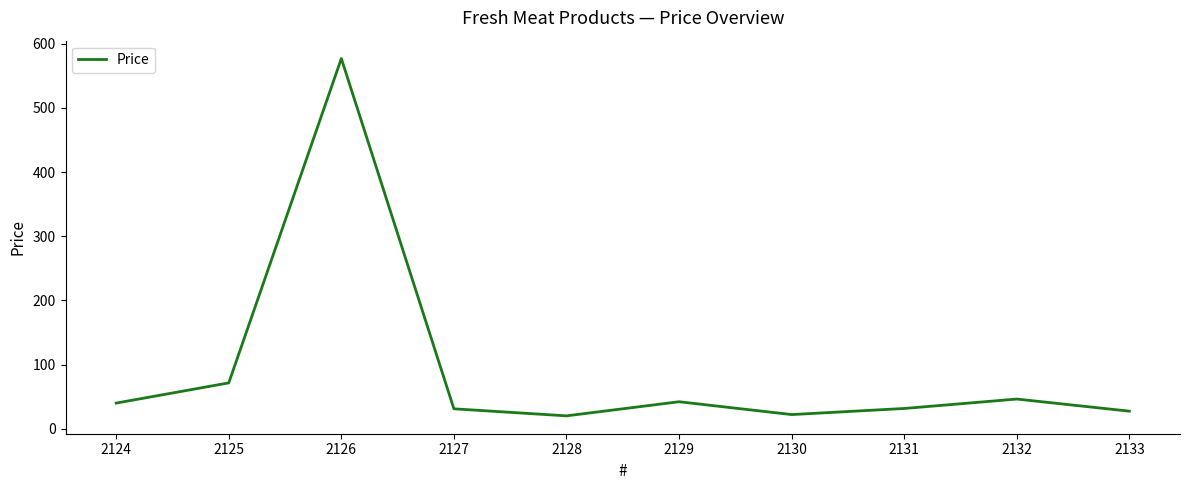

Approximately how many times larger is the value at 2127 compared to 2124?

0.8